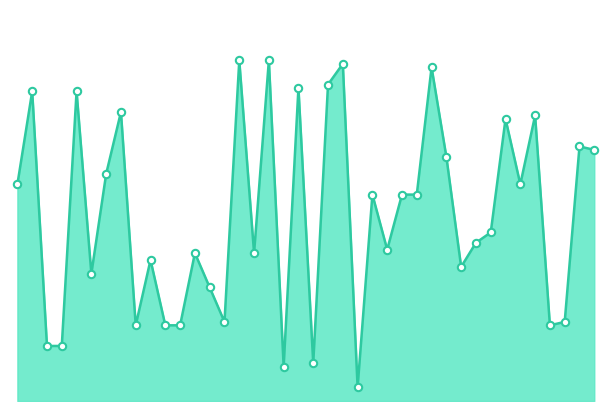

How many lines are shown in the chart?

1